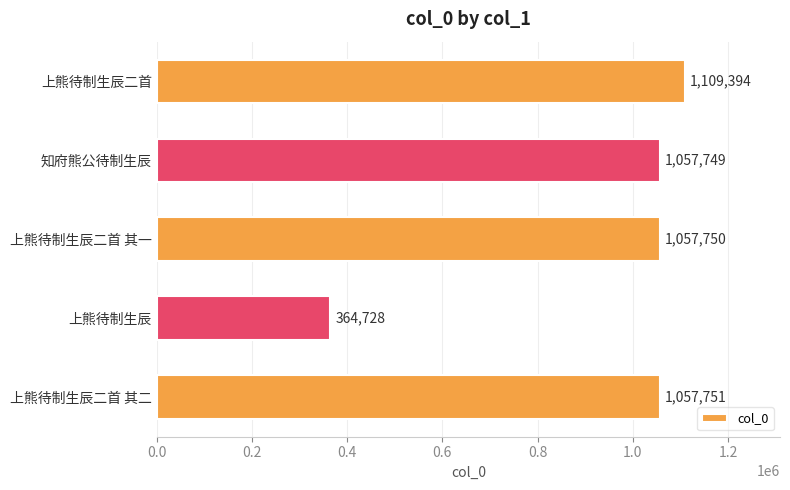

How many bars are there in total?

5